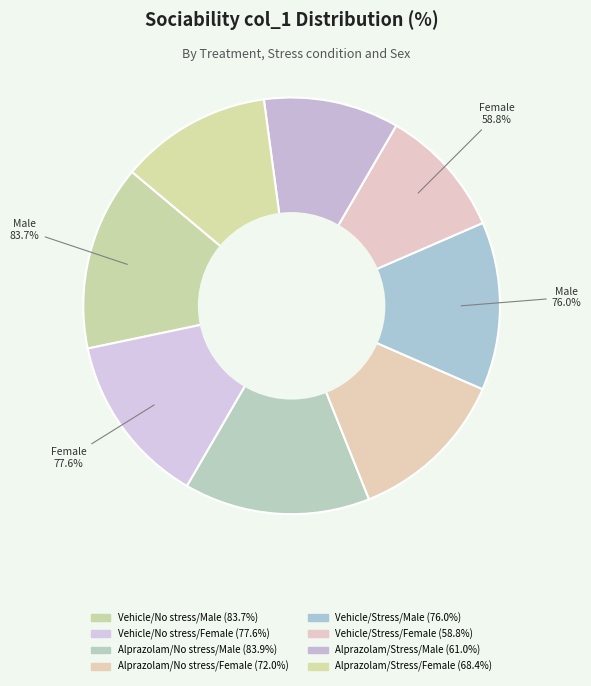

To the nearest percent, what portion does Vehicle/No stress/Male represent?

14%